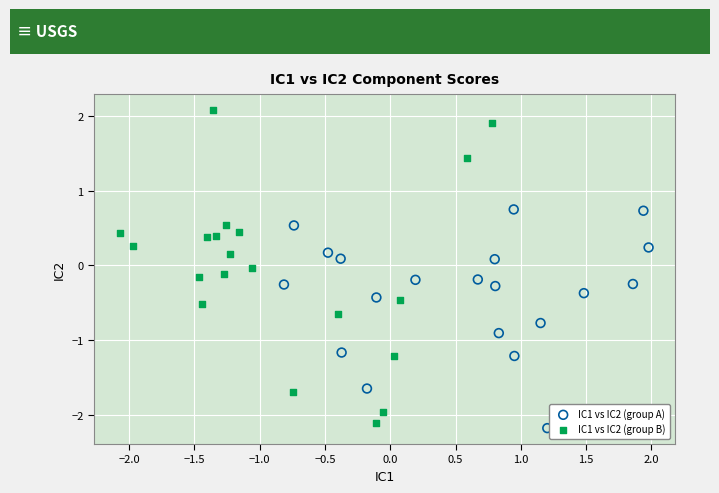

Which series contains the highest Y value?

IC1 vs IC2 (group B)